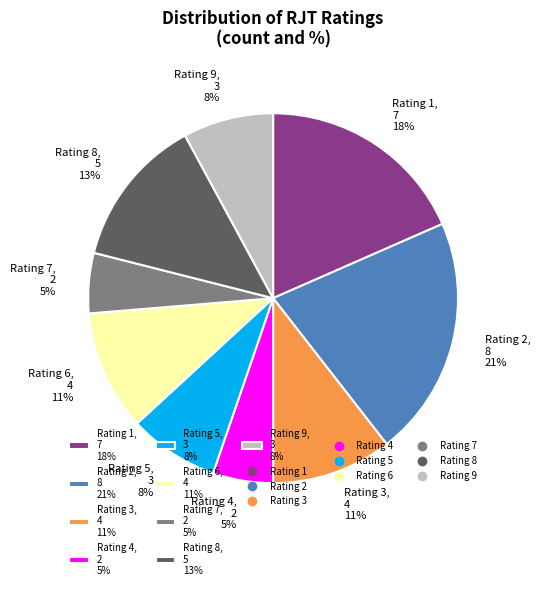

Which has a higher value, Rating 9, 3 8% or Rating 4, 2 5%?

Rating 9, 3 8%